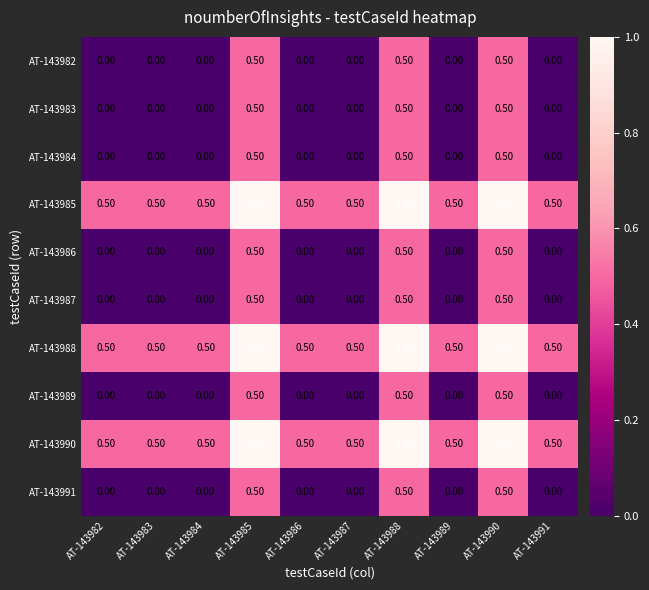

What is the sum of the AT-143982 values at AT-143985 and AT-143989?

0.5